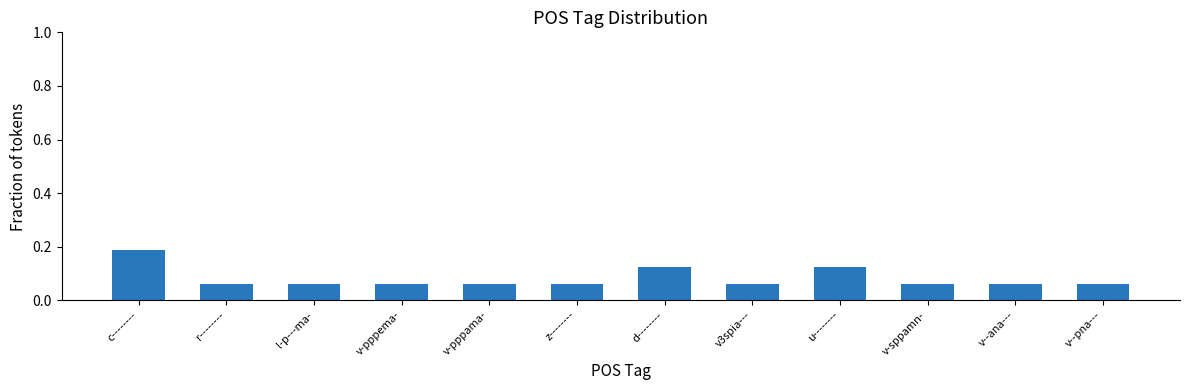

Are the bars horizontal?

No